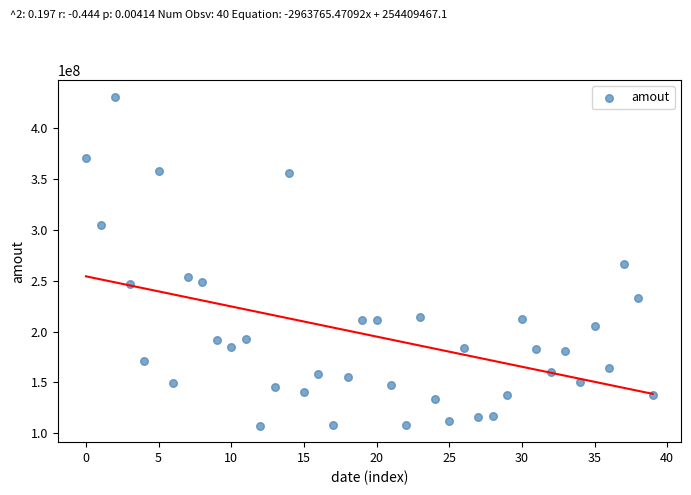

What is the range of Y values (max minus min)?

323604992